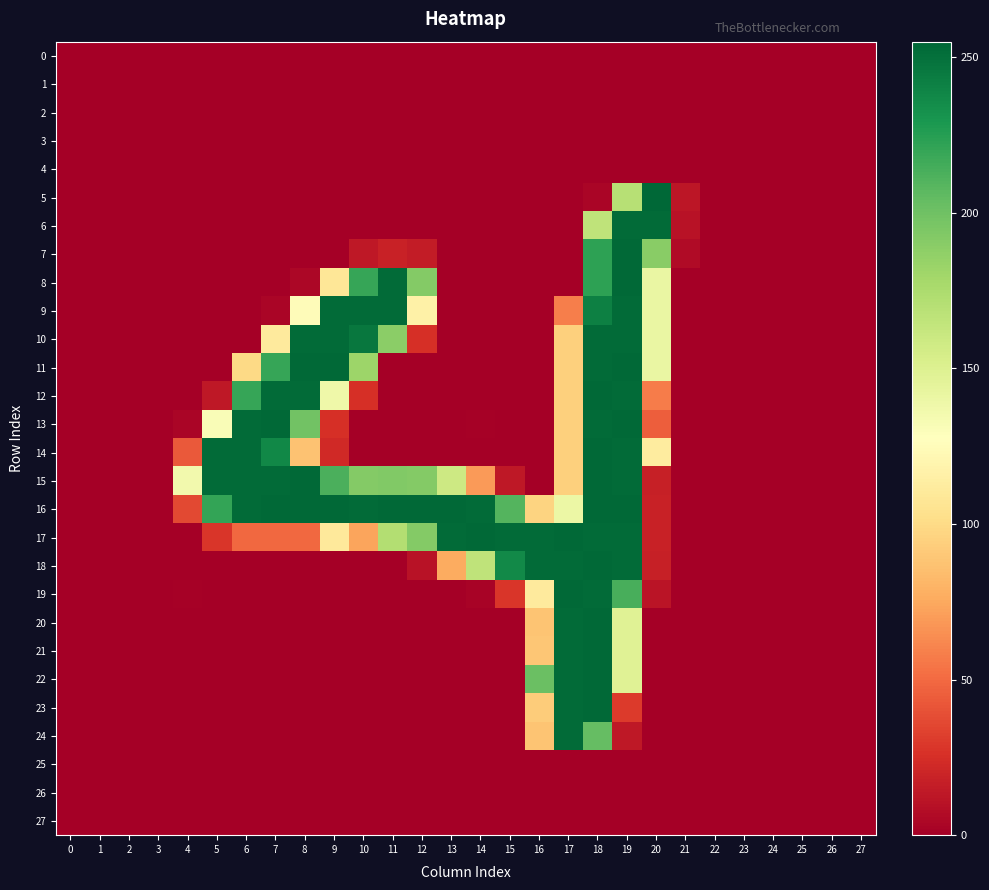

At which category is the sum across all series the highest?

18